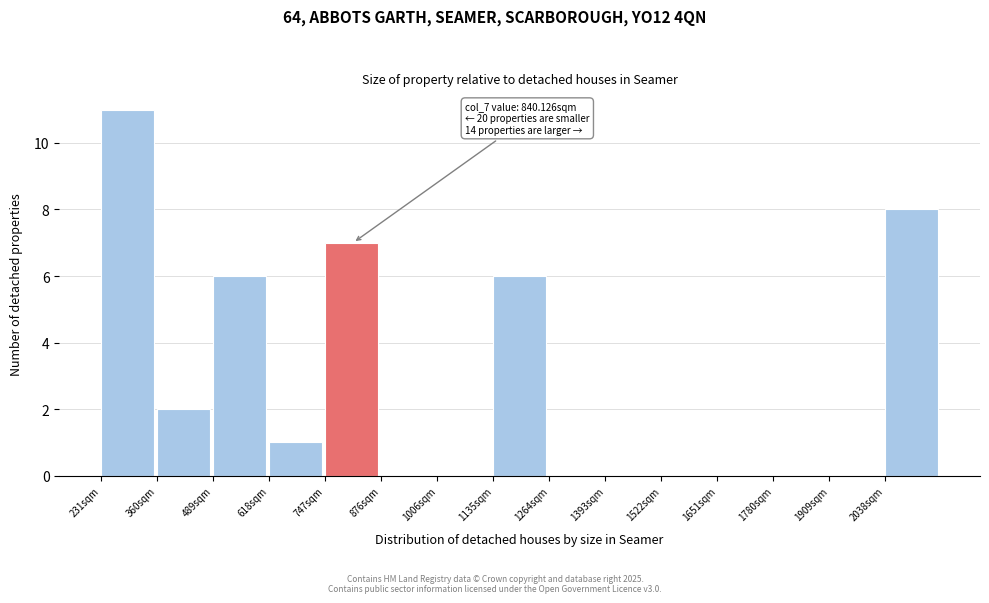

Which range on the x-axis has the tallest bar?

240 to 360